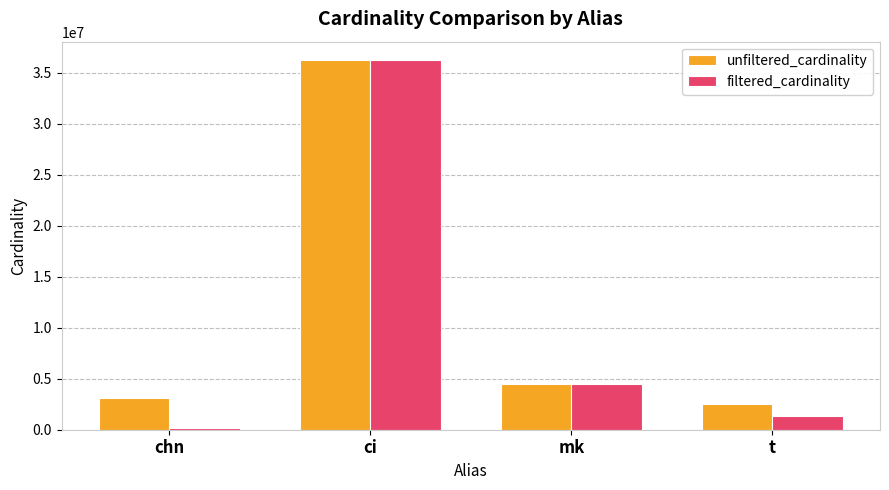

What is the sum of all unfiltered_cardinality values?

46436925